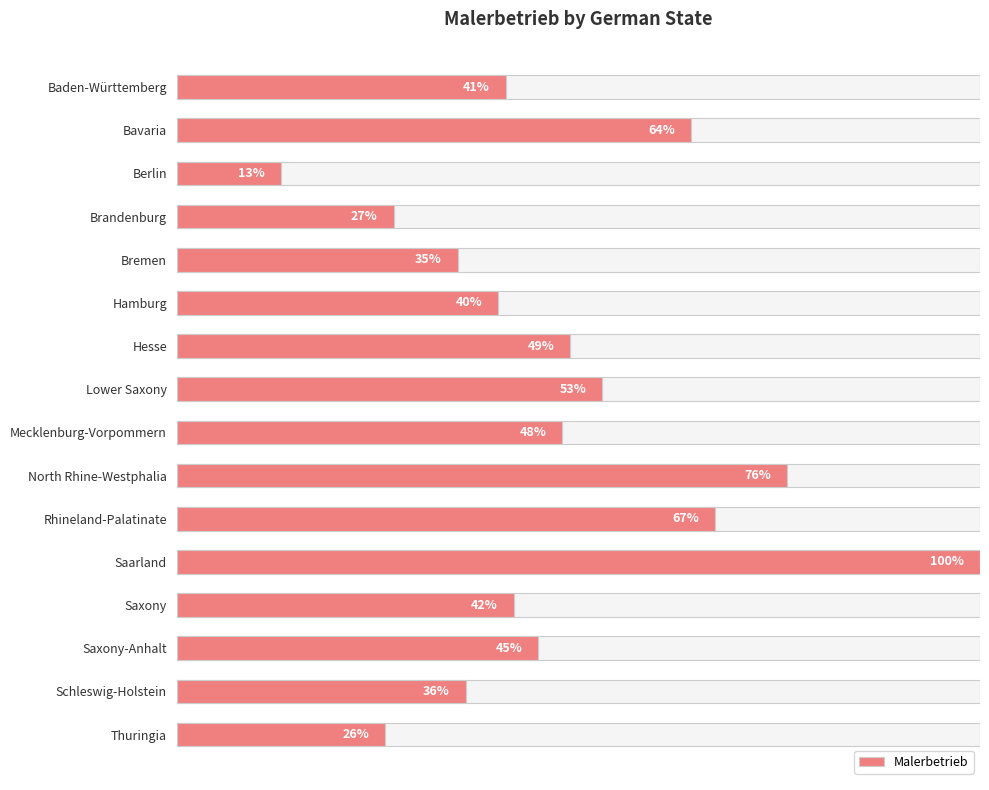

Is it true that the value at 10 is 67?

True